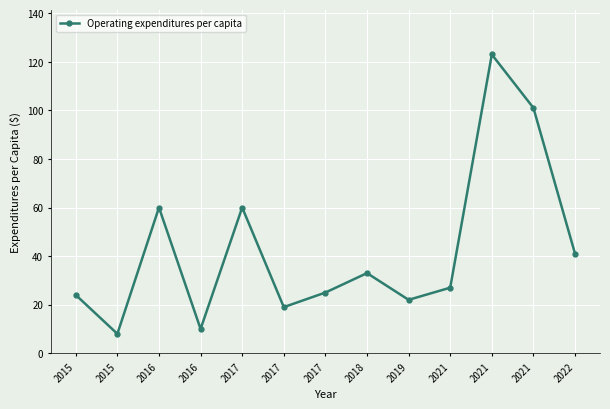

Which has a higher value, 2022 or 2017?

2022